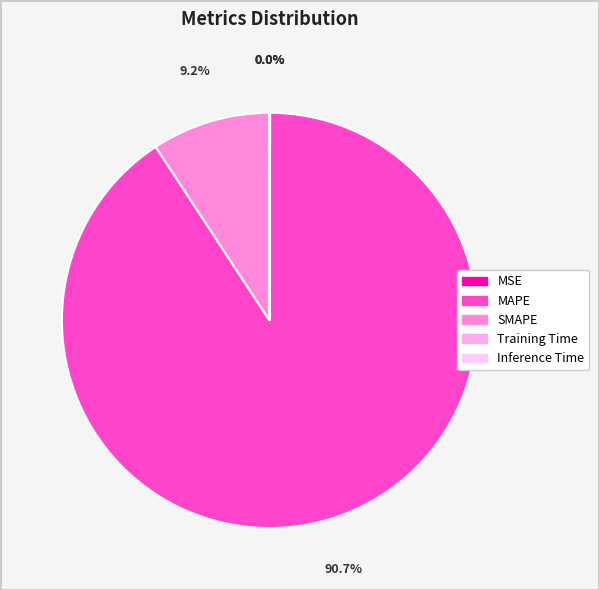

Which slice is the largest?

MAPE